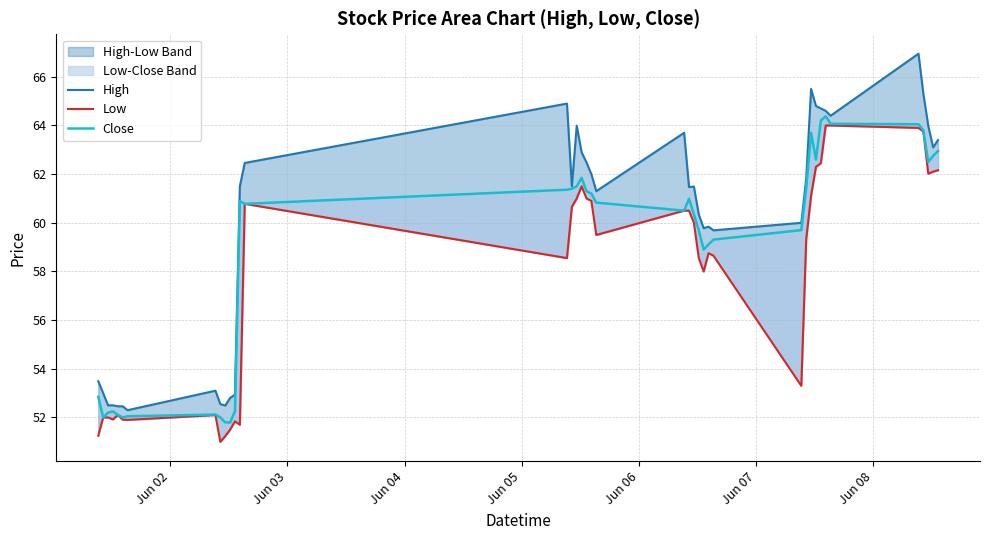

How many data points in Low are less than 59?

19